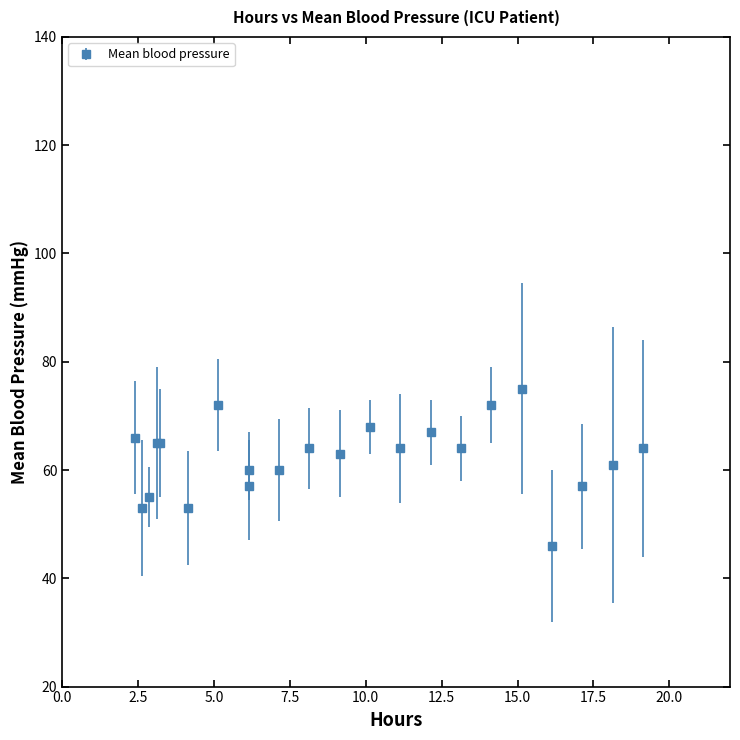

What is the average value?

62